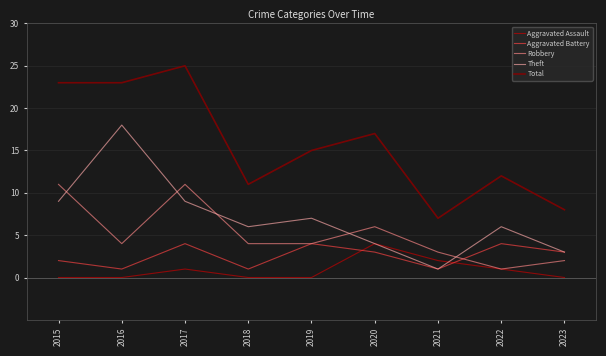

What is the minimum value for Theft?

1